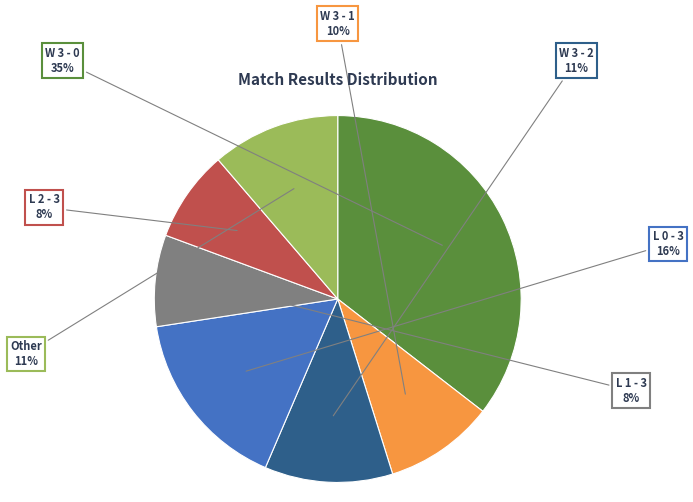

Which slice is the largest?

W 3 - 0